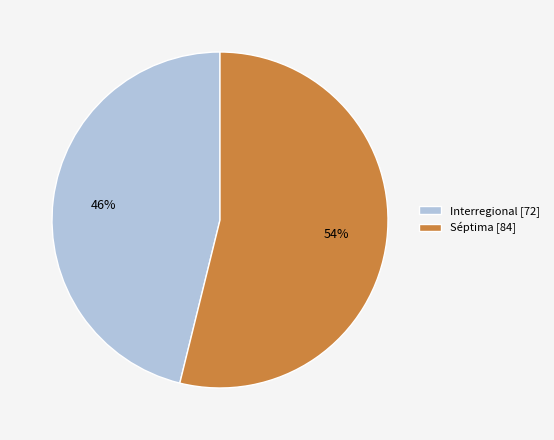

Rank the categories by value from highest to lowest.

Séptima, Interregional